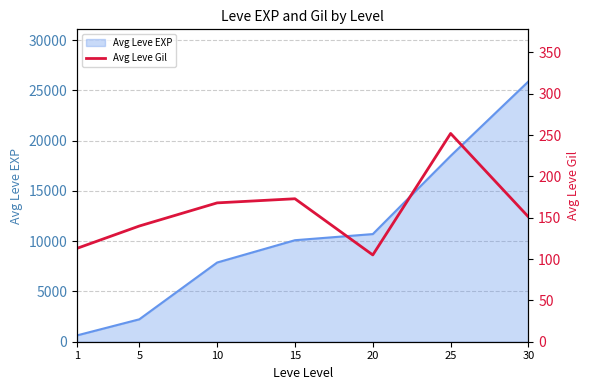

What is the difference between the second highest and second lowest values?

60